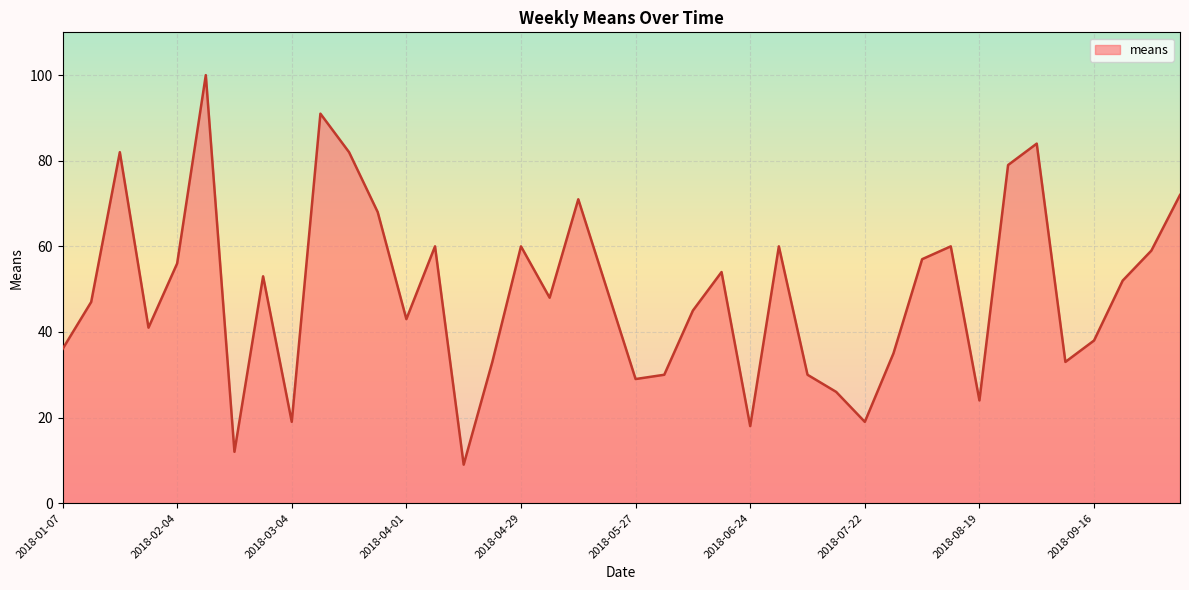

How many lines are shown in the chart?

1